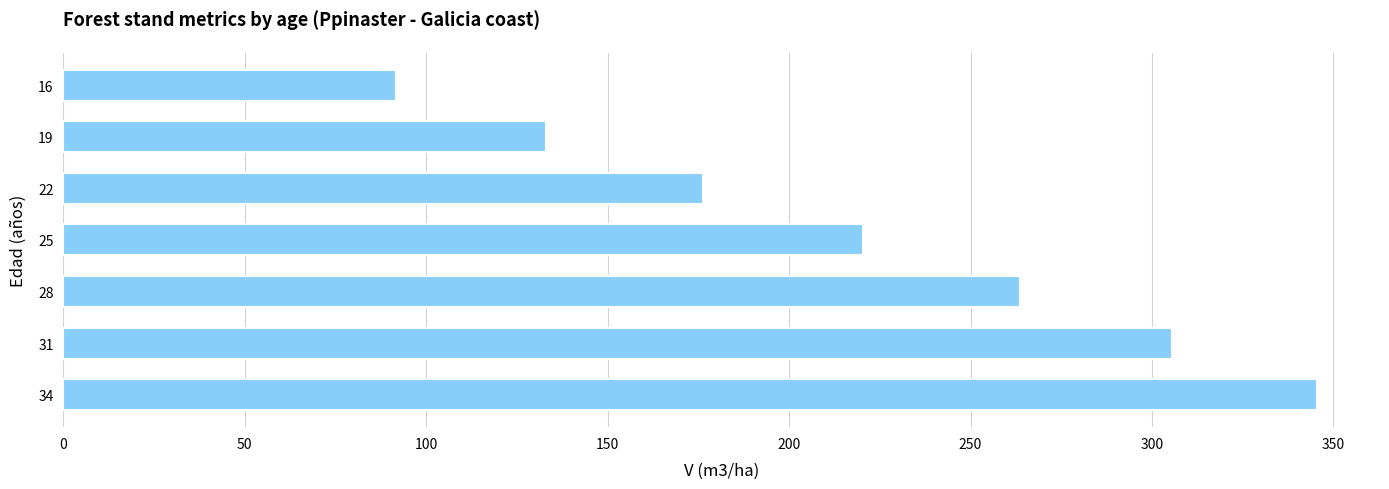

Count the number of categories in the chart.

7